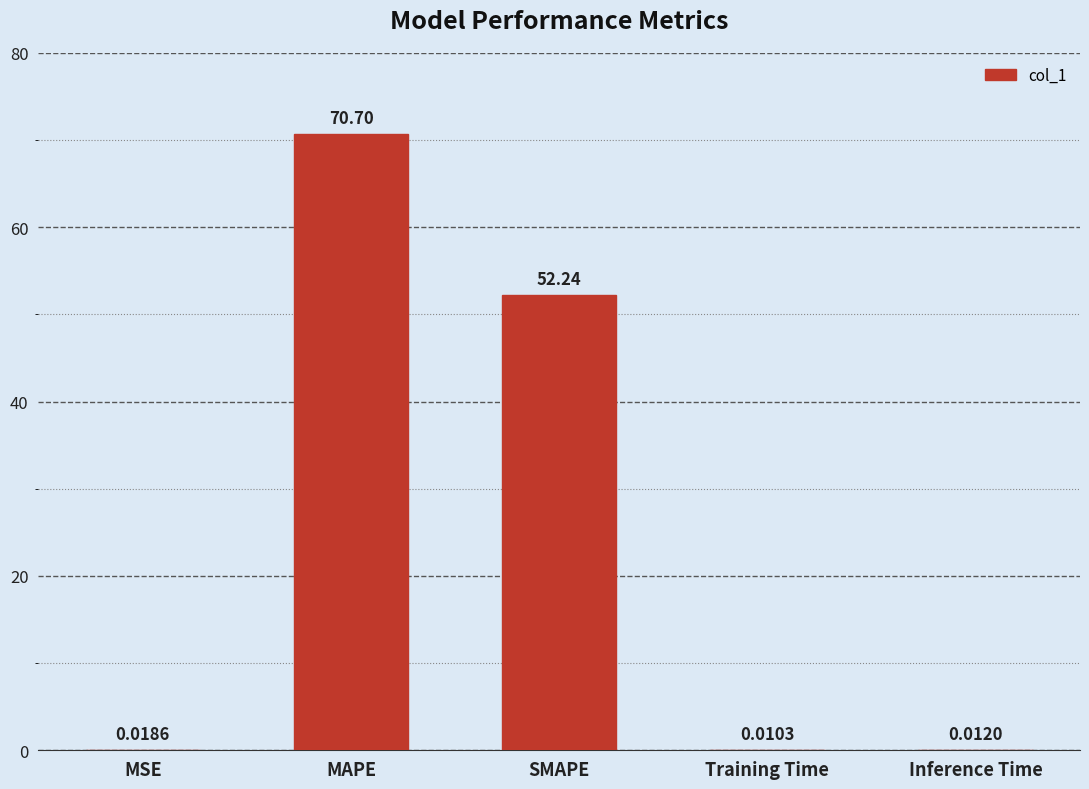

What is the sum of the values at Training Time and SMAPE?

52.2